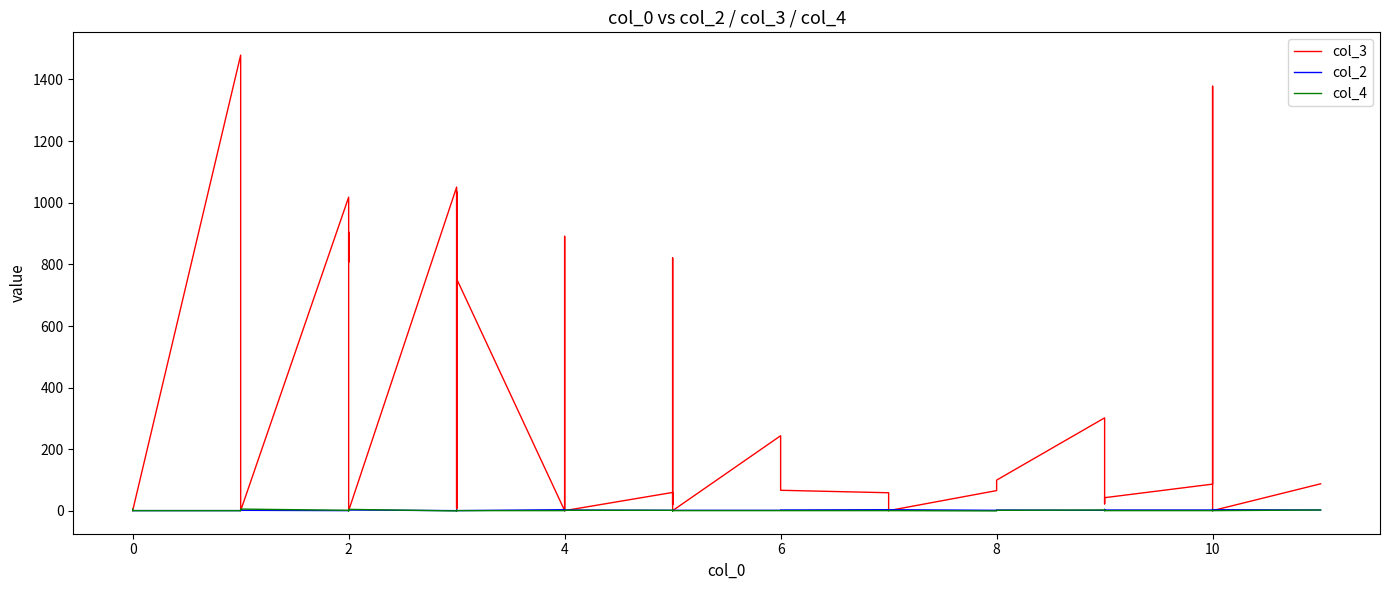

What is the average value of the col_3 series?

336